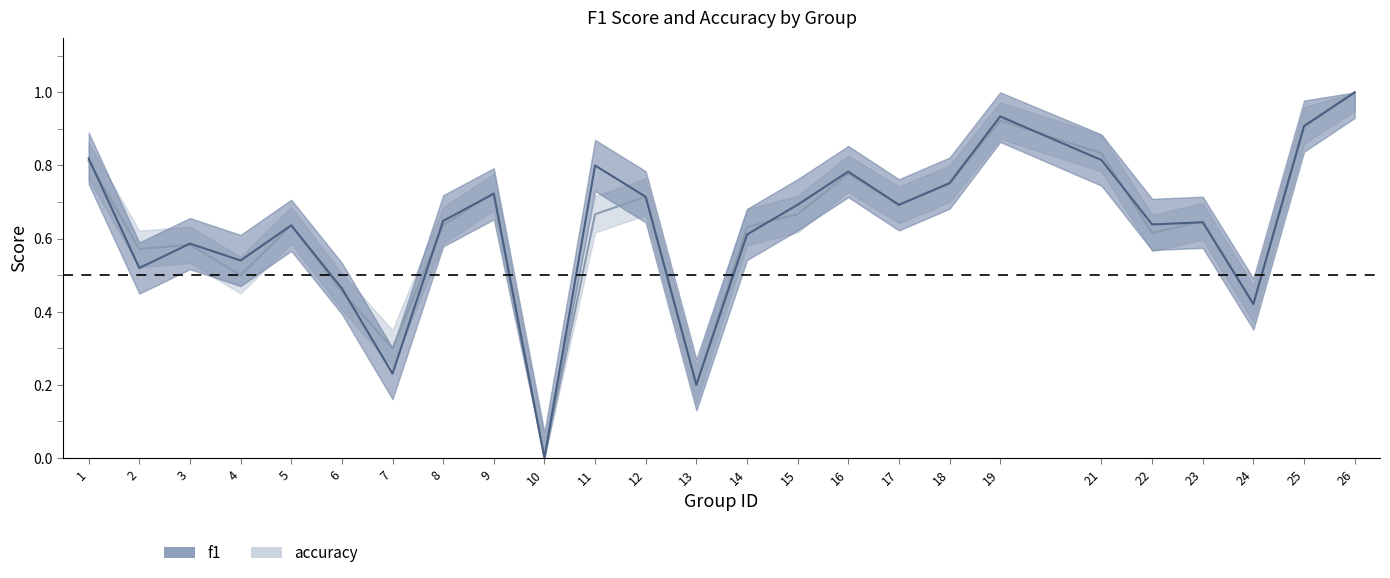

Is the value of f1 at 17 greater than the value of accuracy at 14?

Yes